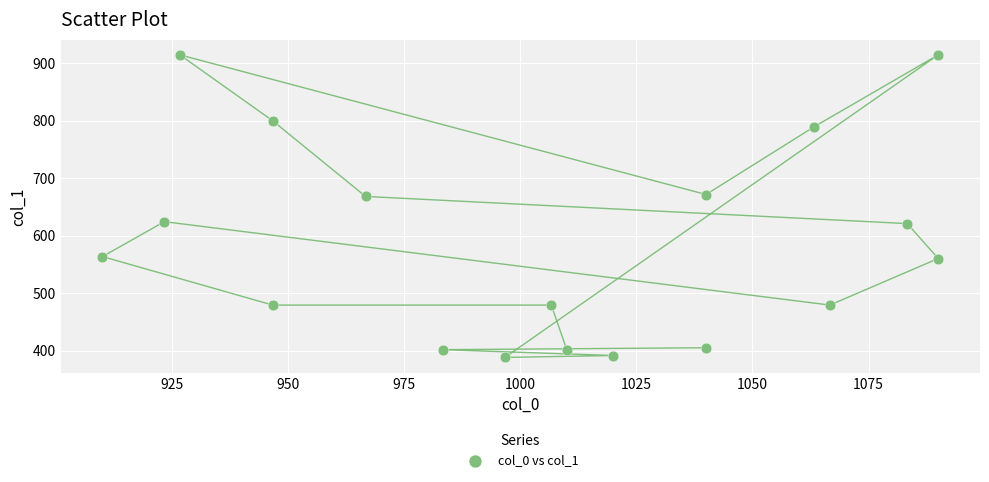

What is the range of Y values (max minus min)?

526.5